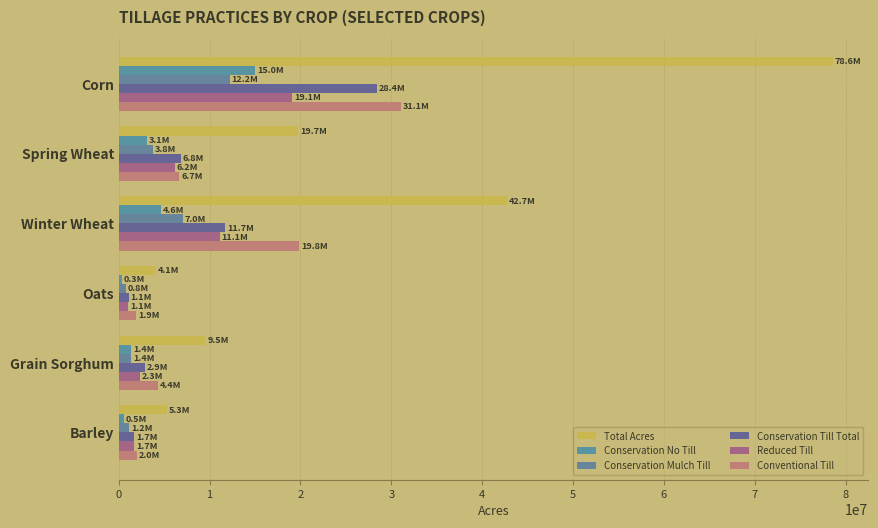

How many data points in Total Acres are less than 19727714?

3